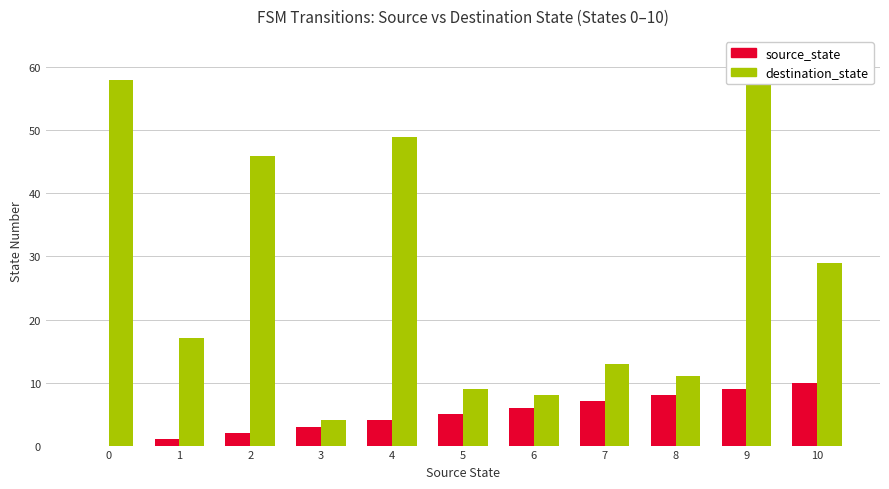

Reading left to right, list all the values displayed in this chart.

source_state: 0	1	2	3	4	5	6	7	8	9	10
destination_state: 58	17	46	4	49	9	8	13	11	61	29